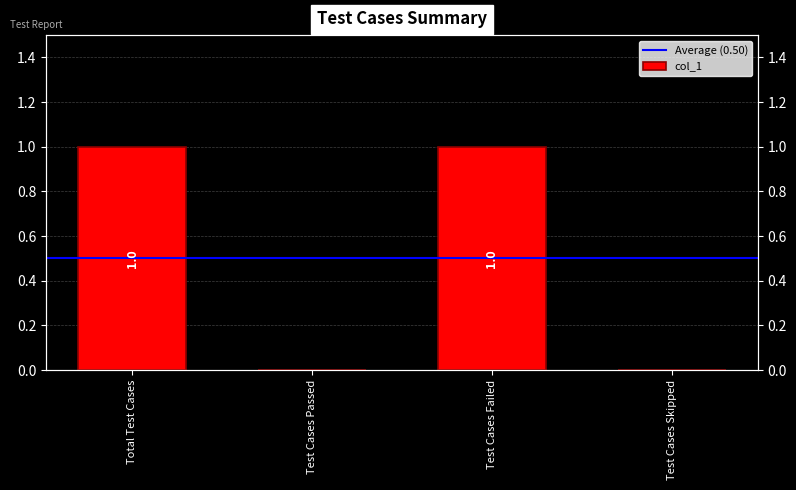

At which category does the chart reach its minimum across all series?

Test Cases Passed